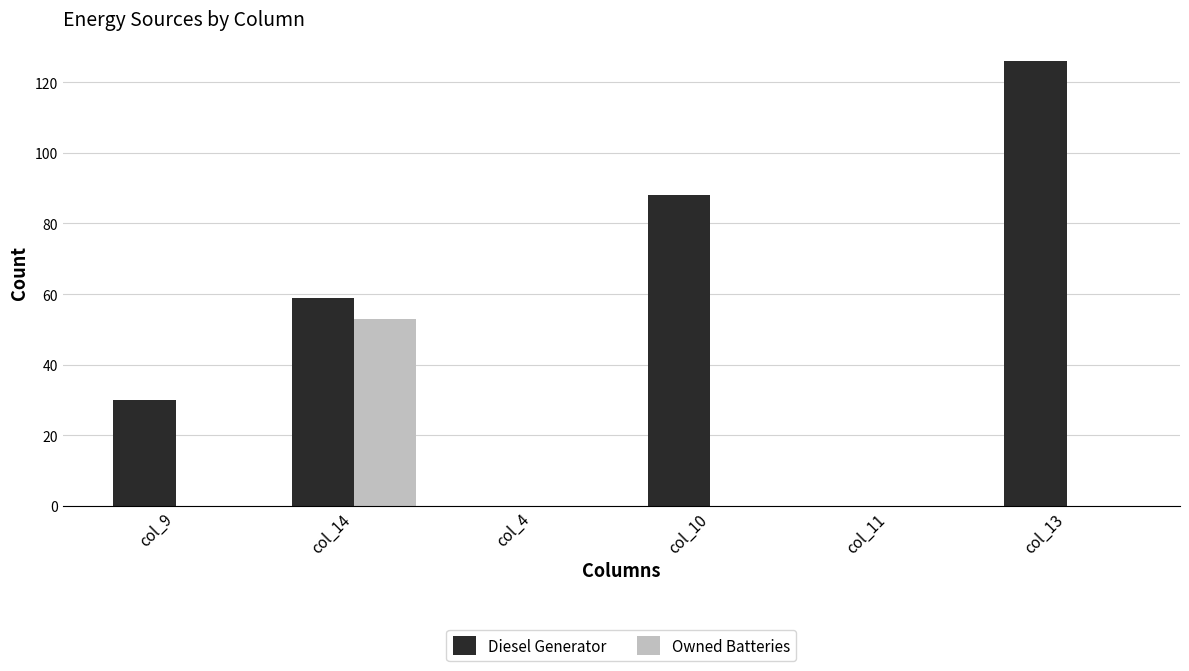

Which series has the largest range (max minus min)?

Diesel Generator